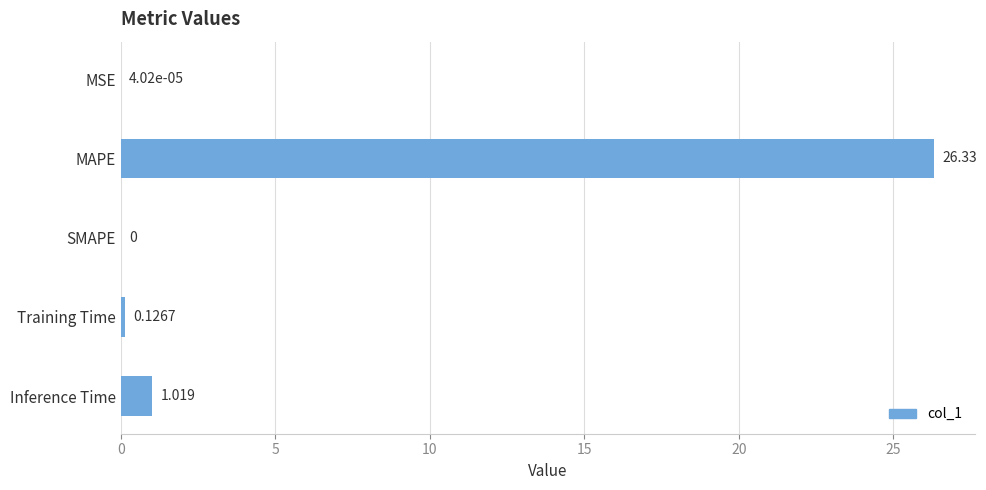

Where is the data nearest to the value 13?

Inference Time